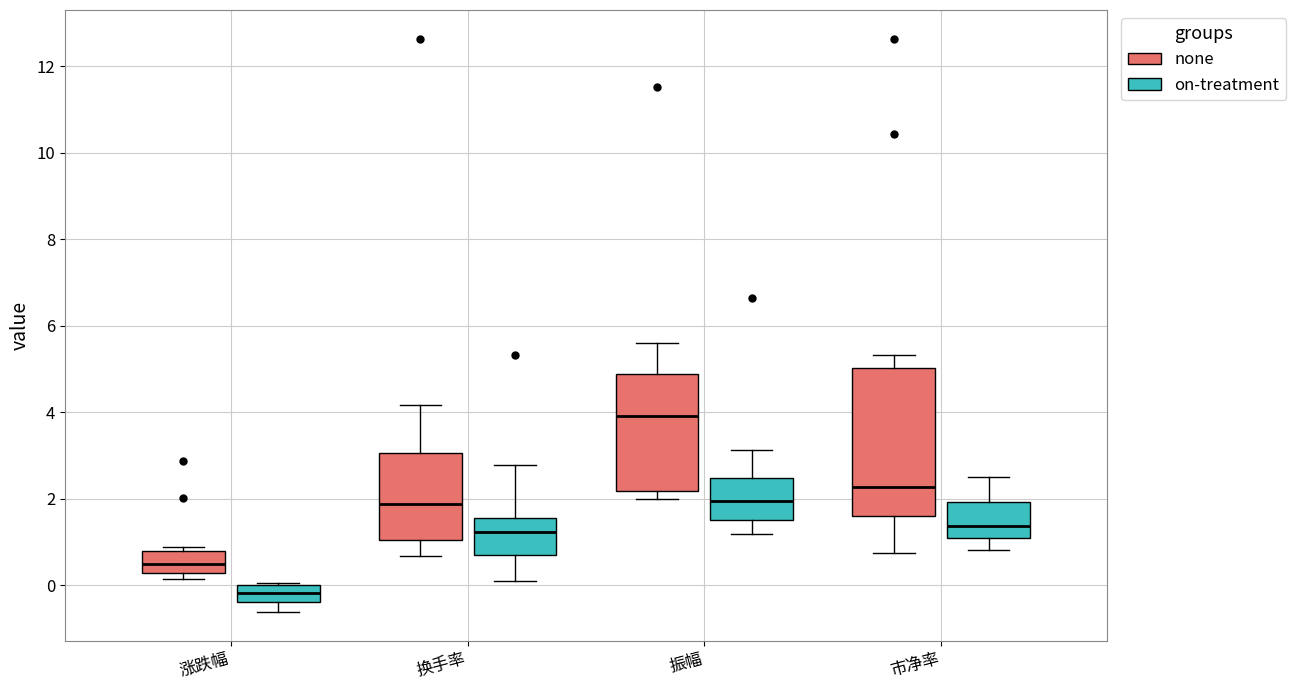

Reading left to right, read every box against the y-axis: the position of its median line, the range the box covers, and the ends of its whiskers. The values are not printed on the chart, so give them approximately, as read against the axis.

涨跌幅 (none): median 0.4, box 0.2 to 0.8, whiskers 0.2 (just below the box's lower edge) to 0.8 (just above the box's upper edge)
涨跌幅 (on-treatment): median -0.2, box -0.4 to 0.0, whiskers -0.6 to 0.0
换手率 (none): median 1.8, box 1.0 to 3.0, whiskers 0.6 to 4.2
换手率 (on-treatment): median 1.2, box 0.6 to 1.6, whiskers 0.2 to 2.8
振幅 (none): median 4.0, box 2.2 to 4.8, whiskers 2.0 to 5.6
振幅 (on-treatment): median 2.0, box 1.6 to 2.4, whiskers 1.2 to 3.2
市净率 (none): median 2.2, box 1.6 to 5.0, whiskers 0.8 to 5.4
市净率 (on-treatment): median 1.4, box 1.2 to 2.0, whiskers 0.8 to 2.6